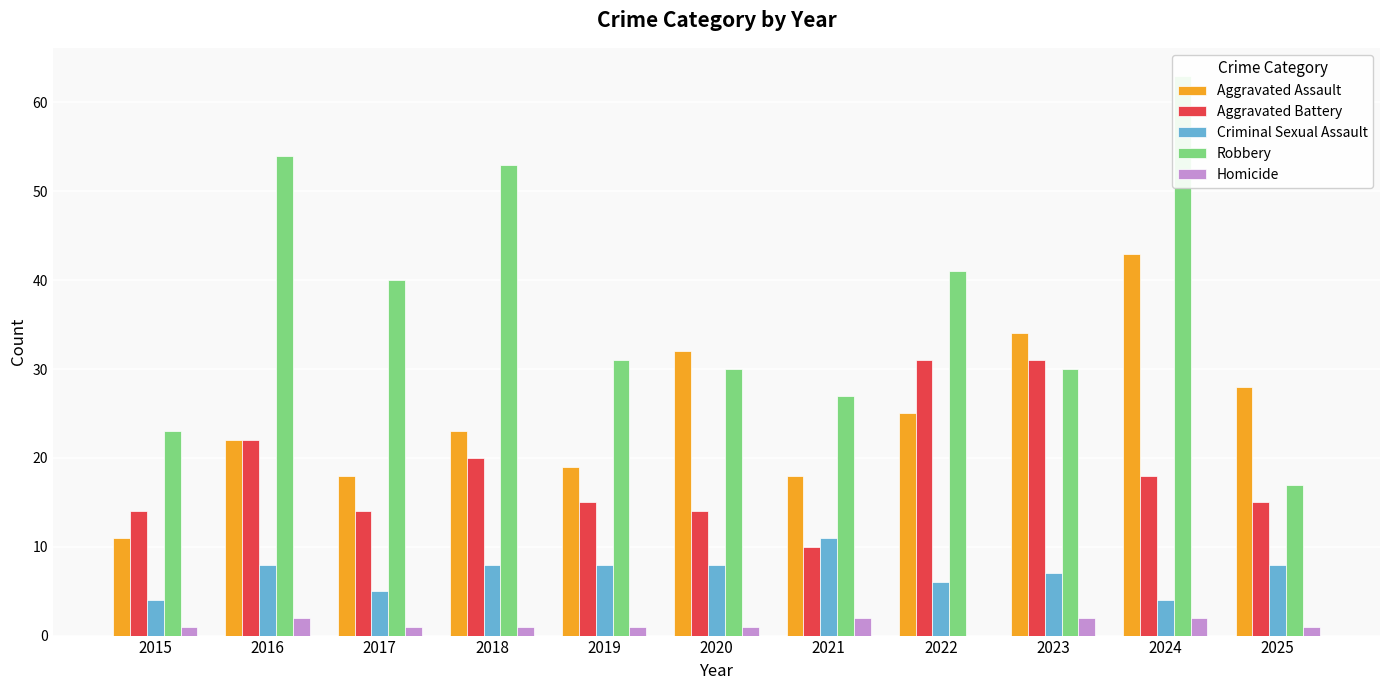

What is the value of the Criminal Sexual Assault bar at the 9th from the left?

7